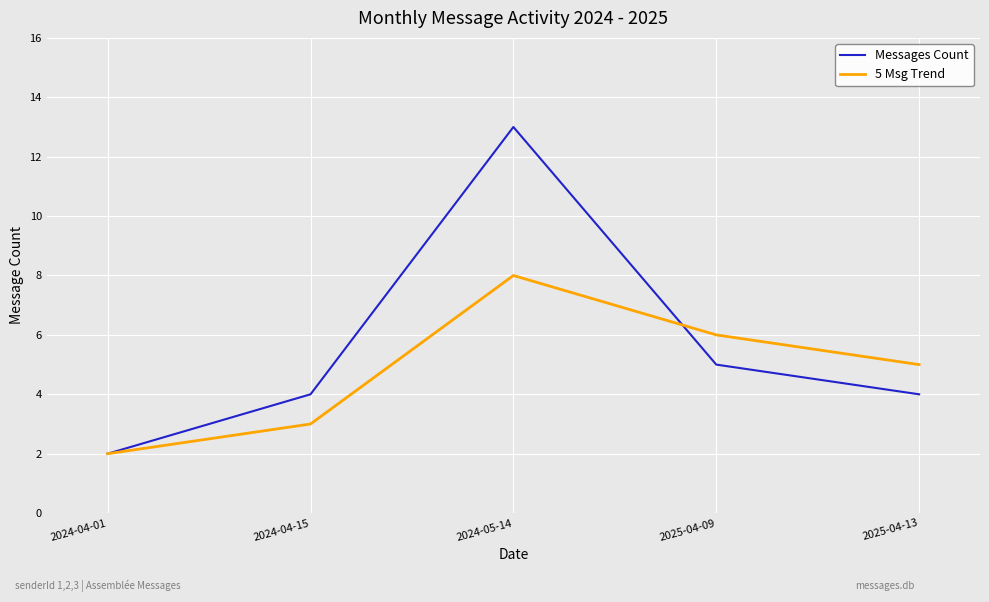

Rank the series by their average value, from lowest to highest.

5 Msg Trend, Messages Count